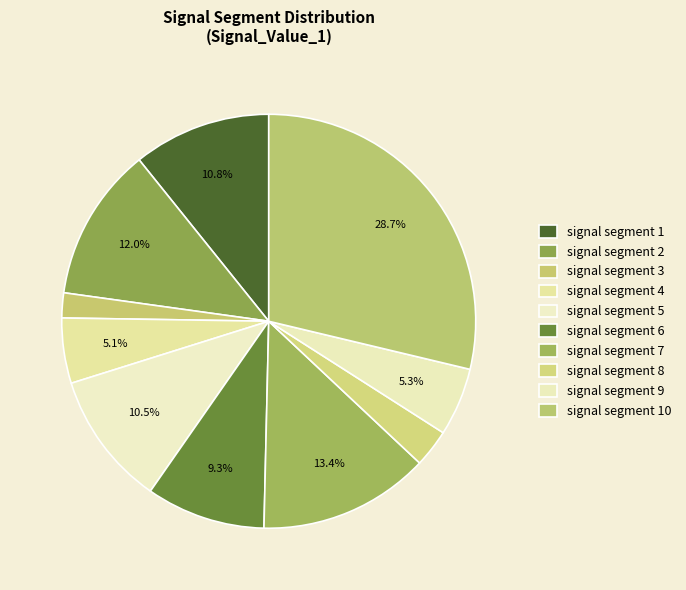

Which slice is the smallest?

signal segment 3